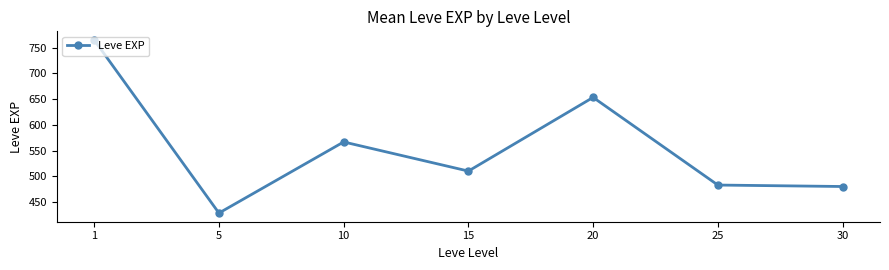

Reading left to right, extract all data points from this chart.

765.0	428.3	566.7	510.0	653.3	482.8	480.0